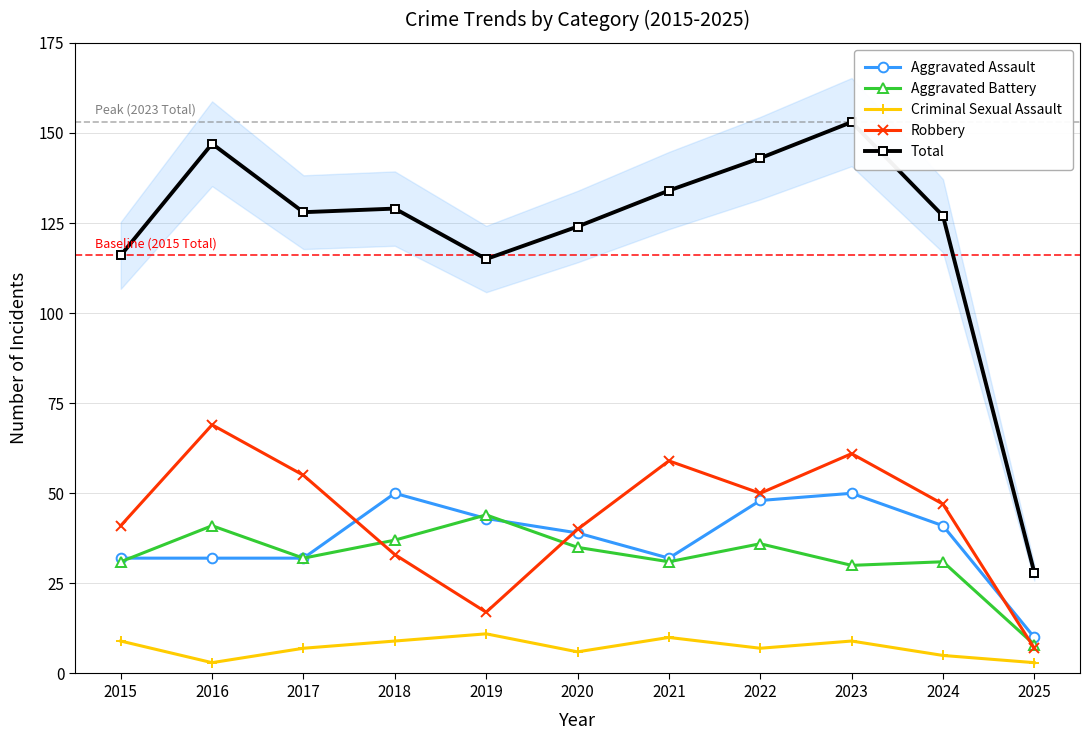

What are all the series names shown in the legend?

Aggravated Assault, Aggravated Battery, Criminal Sexual Assault, Robbery, Total